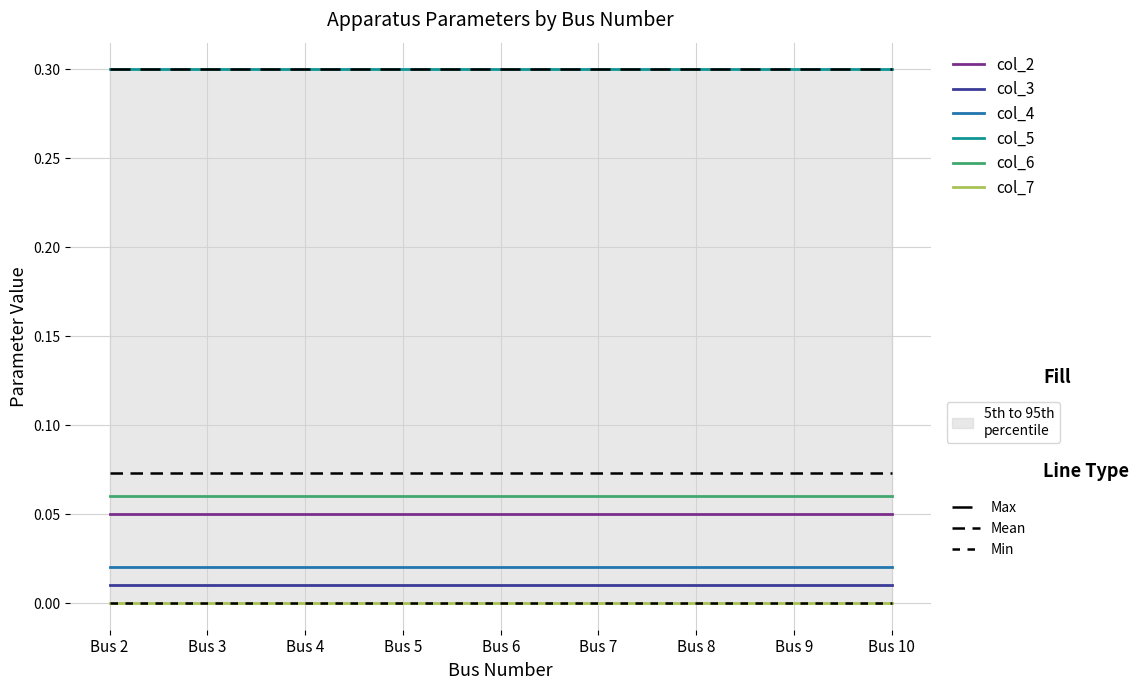

True or false: col_2 and col_7 cross at least once.

False